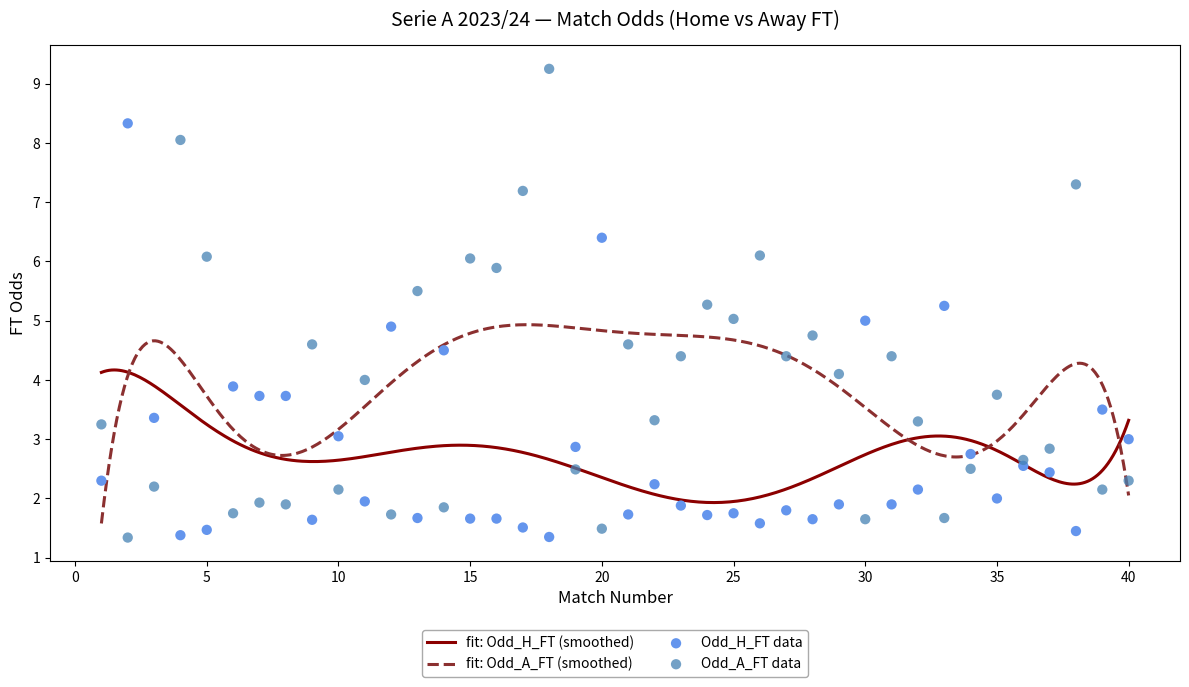

Which series has the largest Y range (max minus min)?

Odd_A_FT